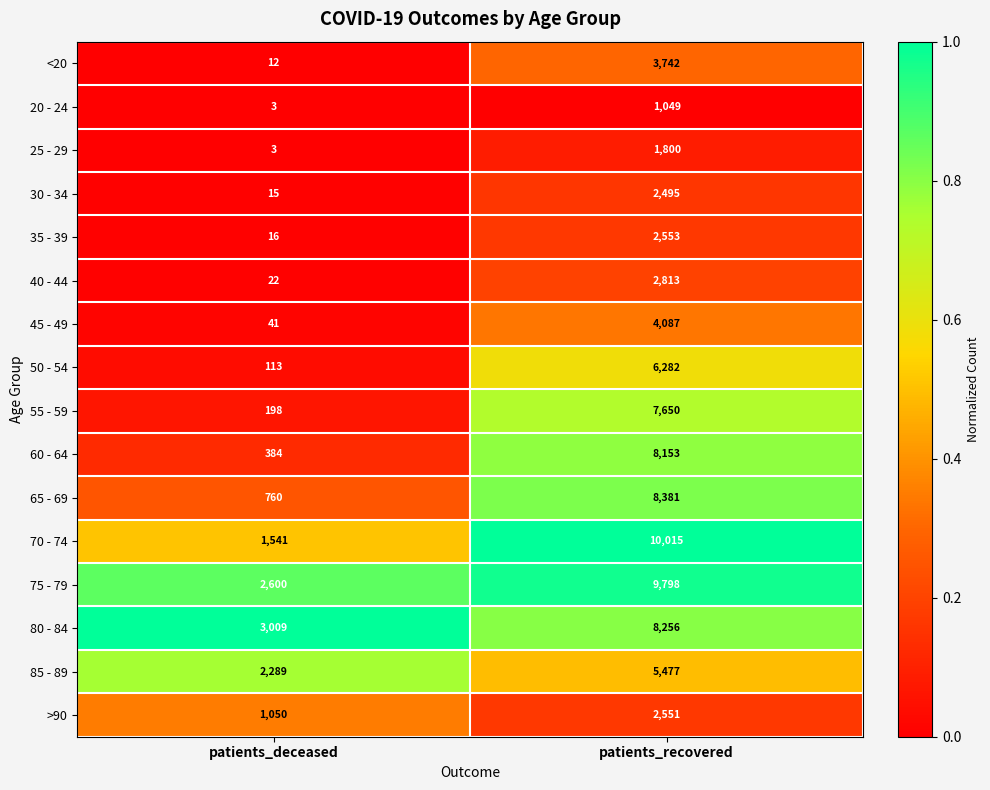

What is the spread (max minus min) of values at patients_deceased?

3006